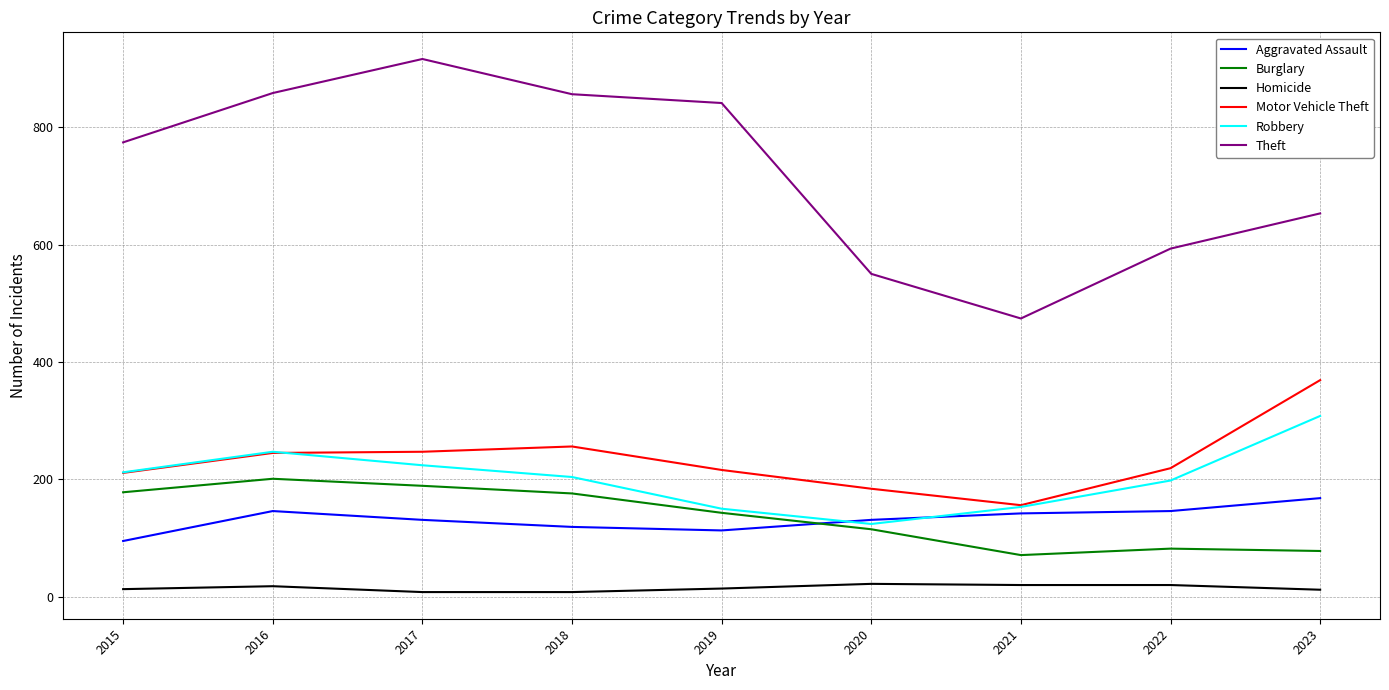

Is the value of Burglary at 2016 greater than the value of Aggravated Assault at 2016?

Yes